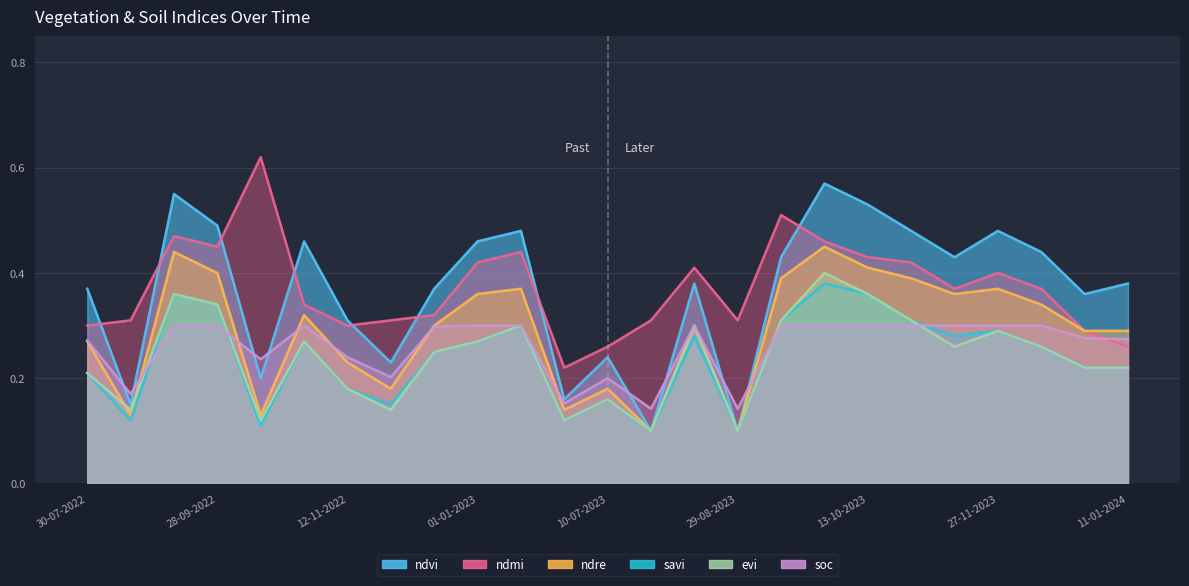

What is the approximate value of ndre at 13-10-2023?

0.4